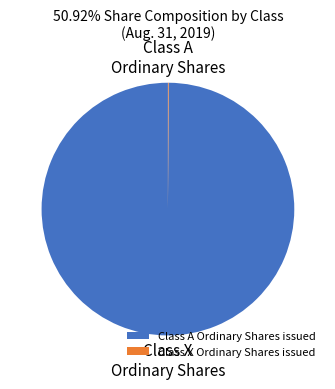

Is there any slice that represents more than half of the pie?

Yes